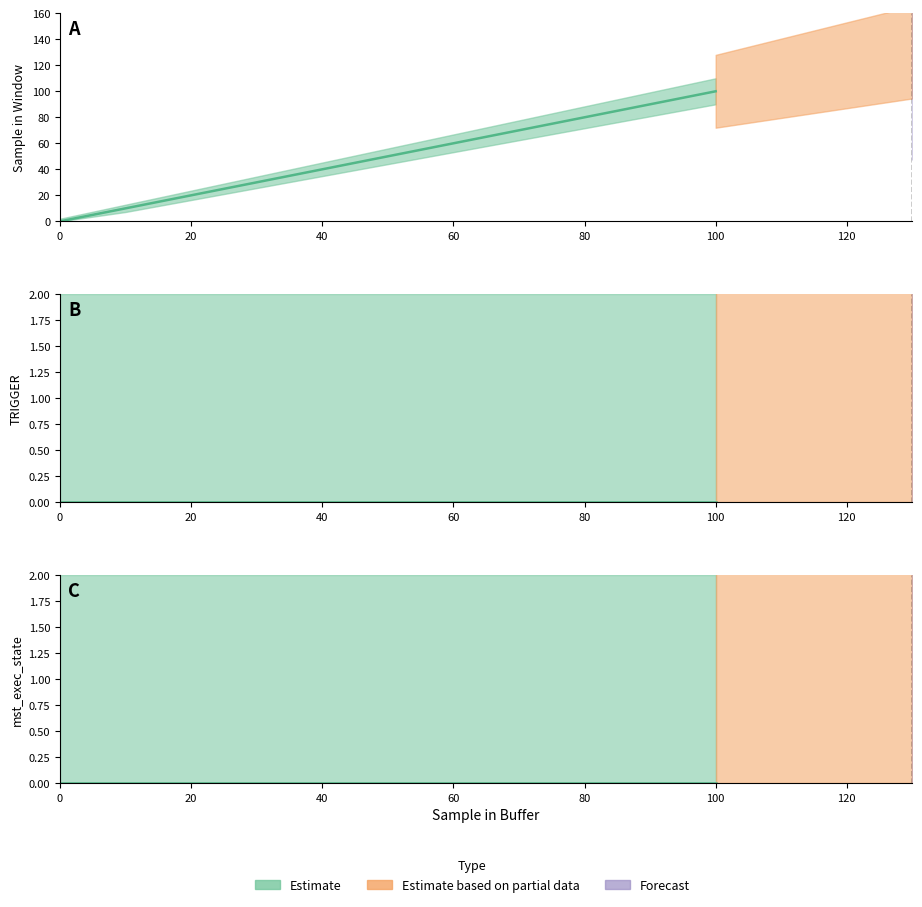

True or false: Sample in Window upper and mst_exec_state lower intersect in this chart.

False